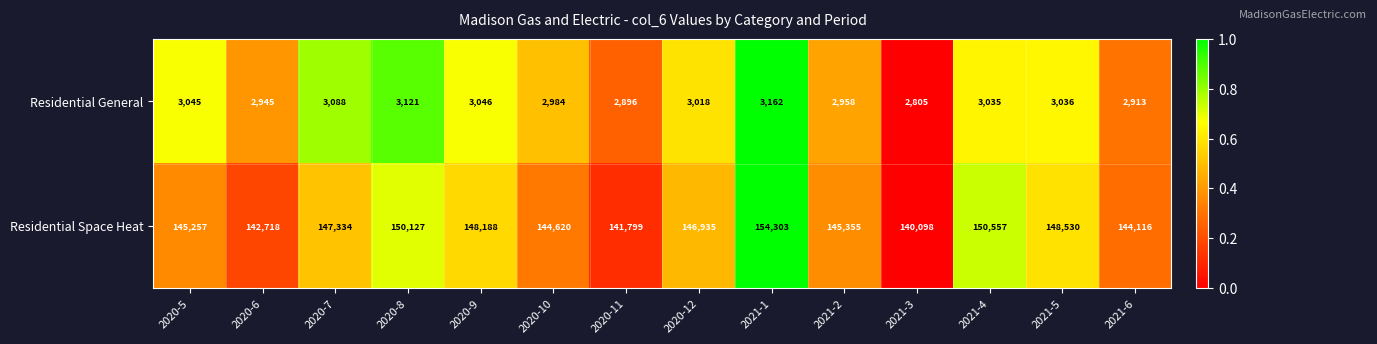

What value does the Residential General series have at 2020-9, to the nearest 5?

3045